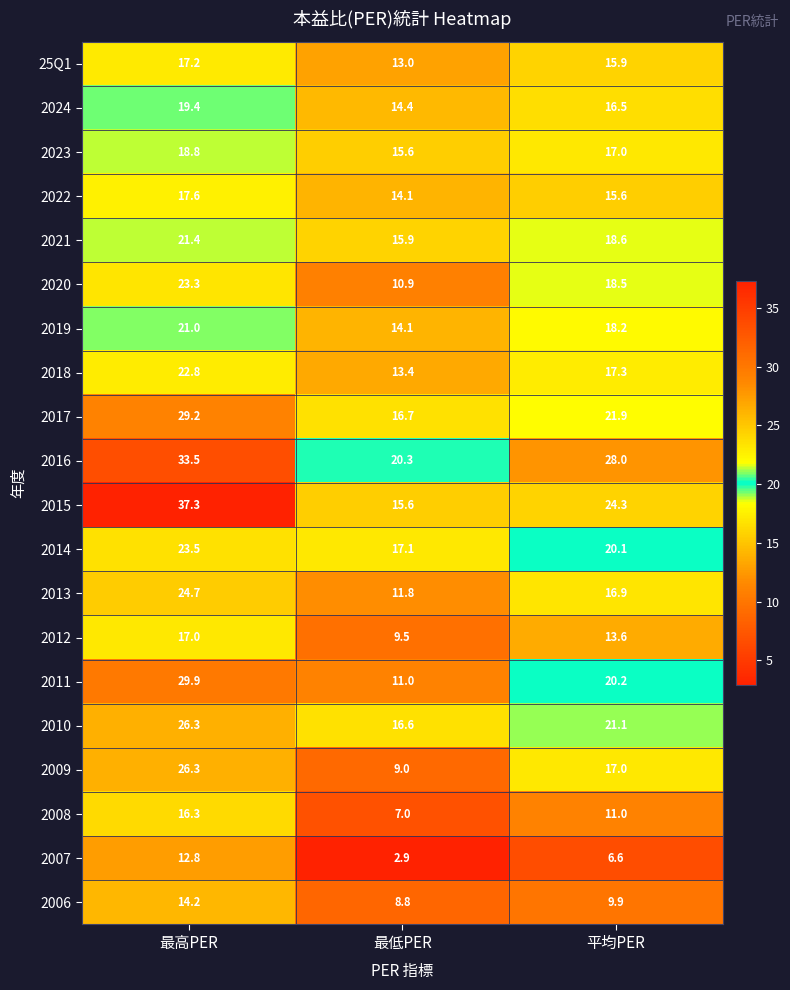

What is the smallest value displayed?

2.9